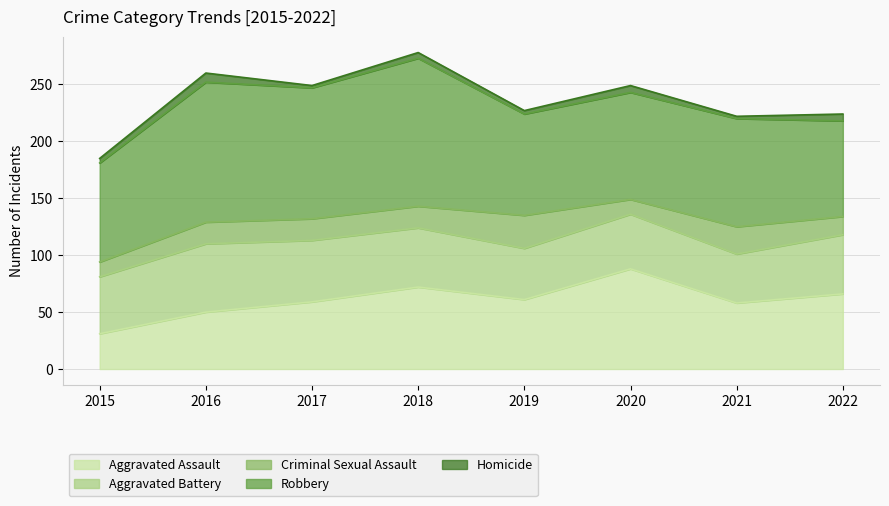

What is the approximate value of Robbery at 2017, to the nearest 10?

120